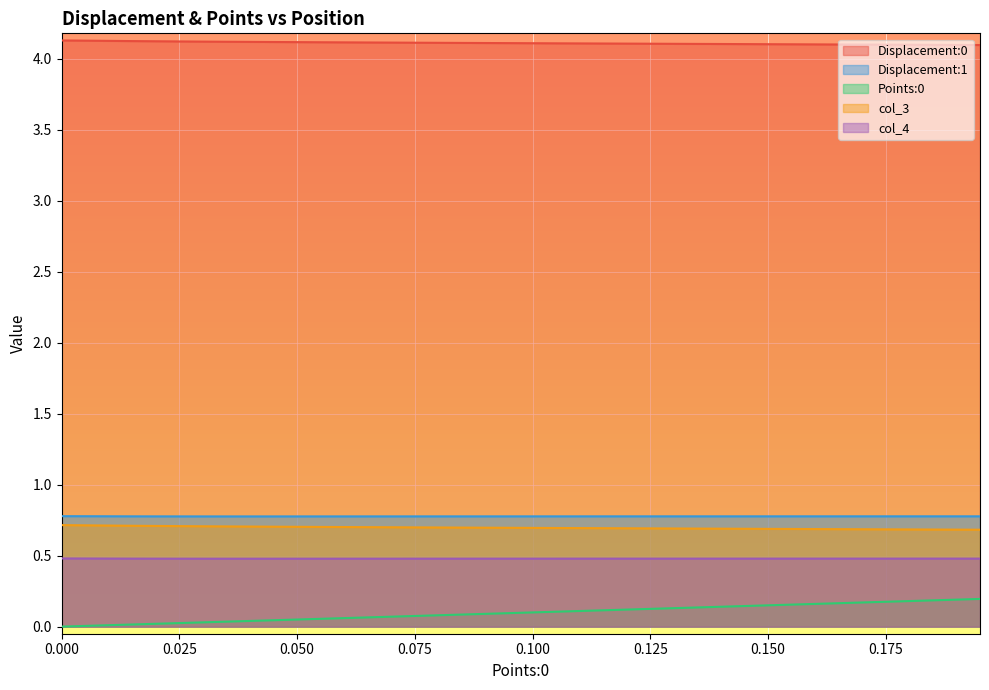

Which has a higher value, 0.155 or 0.115?

0.115